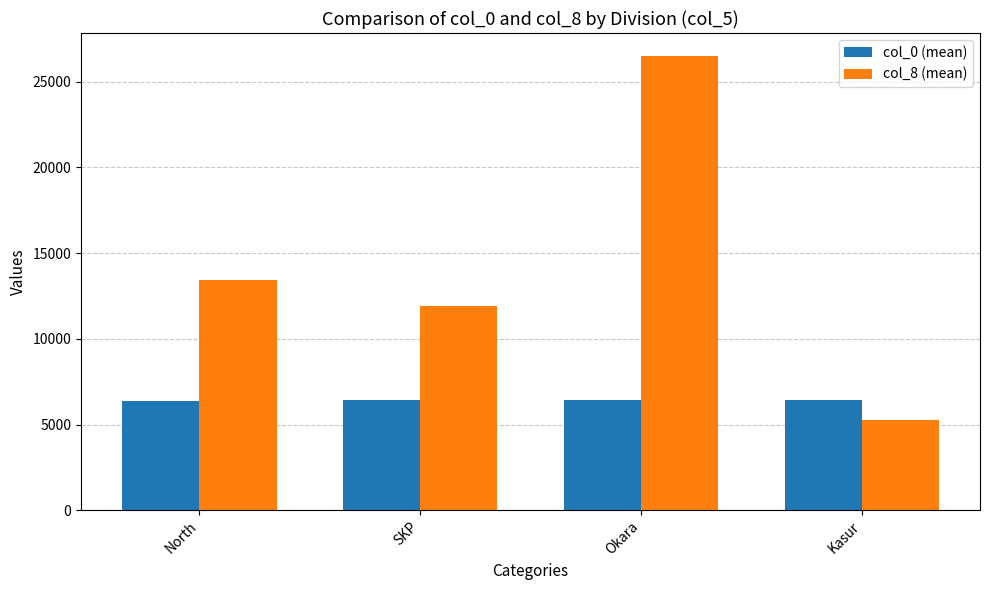

List the series in order of their peak value, lowest first.

col_0 (mean), col_8 (mean)